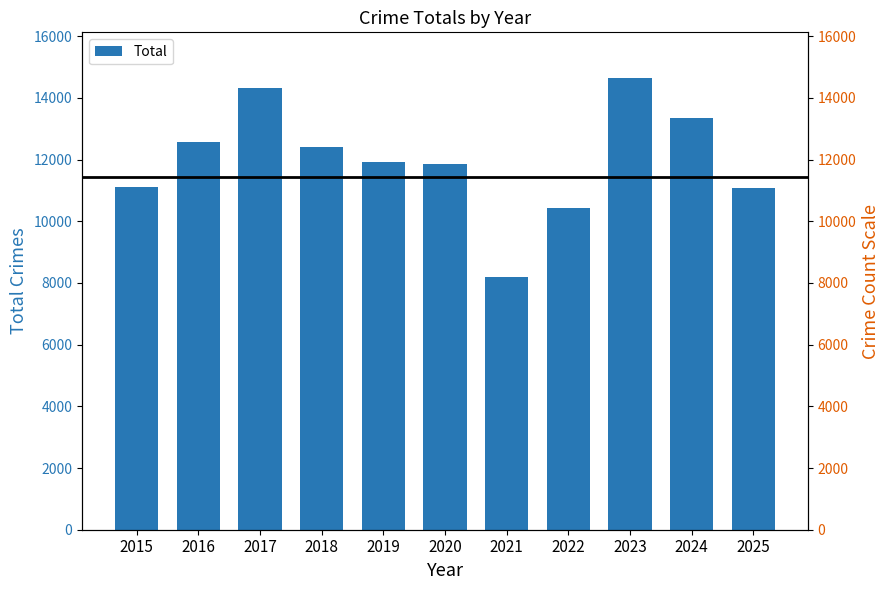

How many categories are shown in the chart?

11